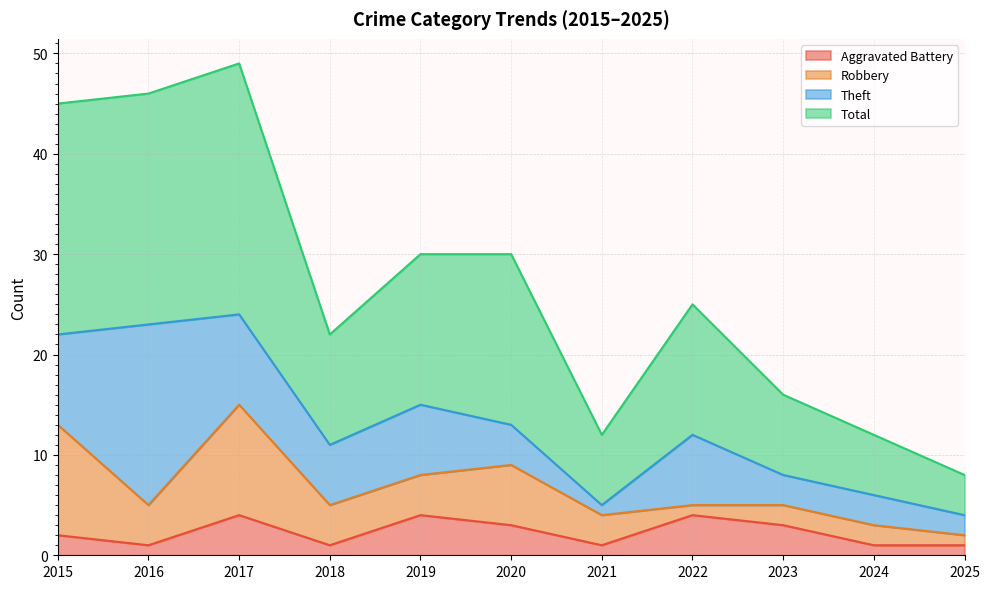

The Total series shows 12 at 2024. True or false?

True